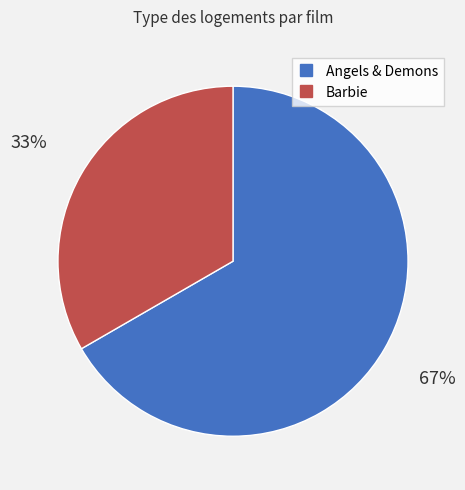

Count the number of slices in the pie.

2